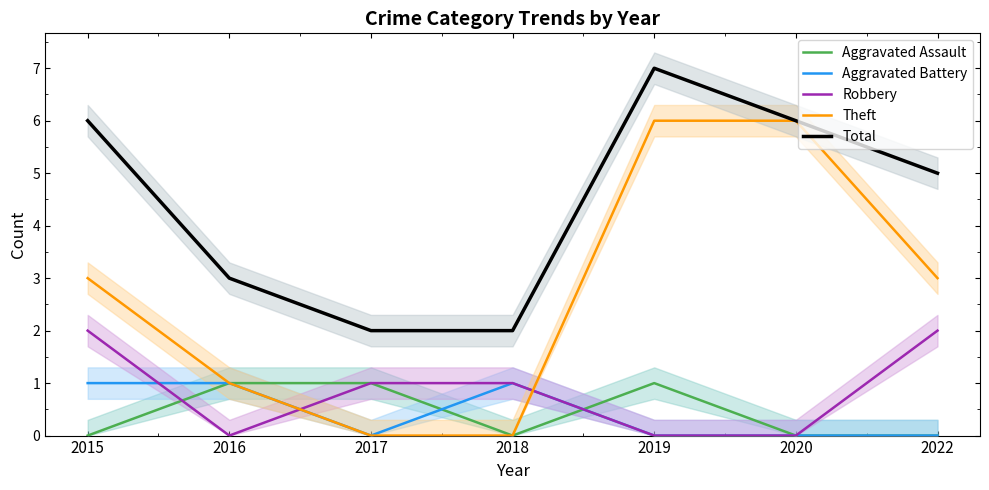

At which label is Aggravated Assault closest to 0?

2015